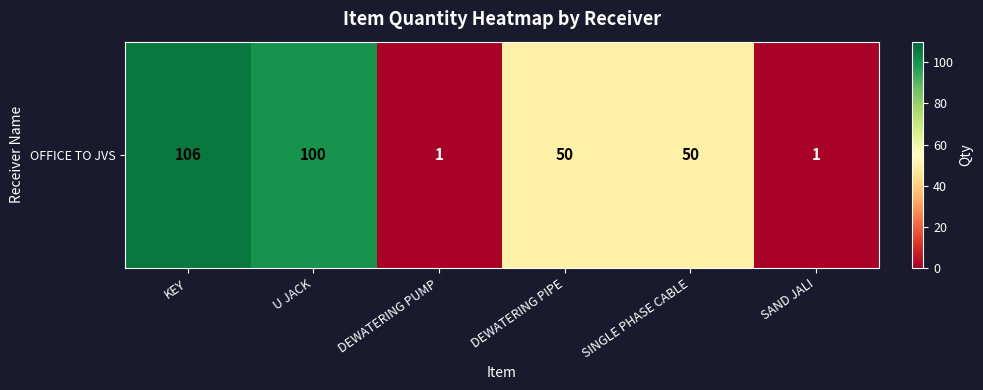

Count the number of data series in this chart.

1